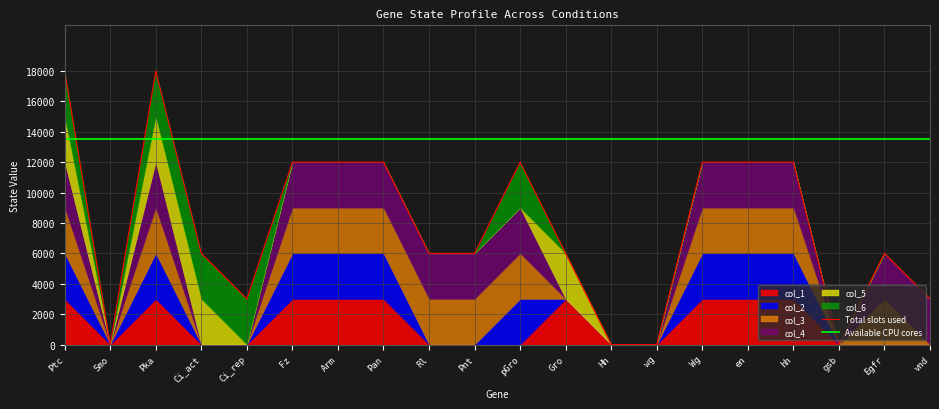

What is the value of the Available CPU cores point at the 8th from the left?

13500